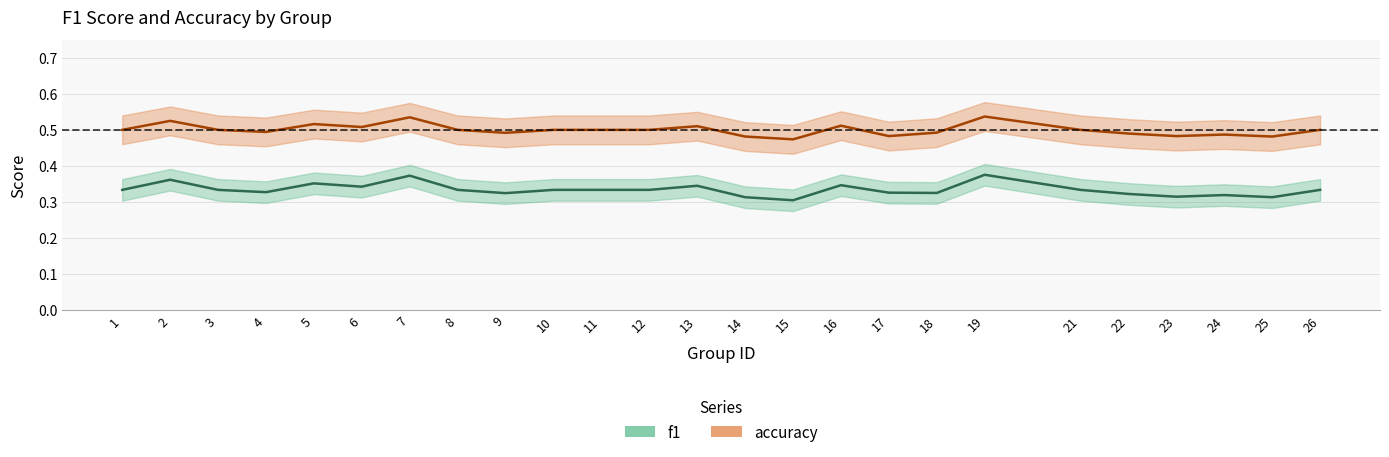

Between 14 and 2, which is larger?

2